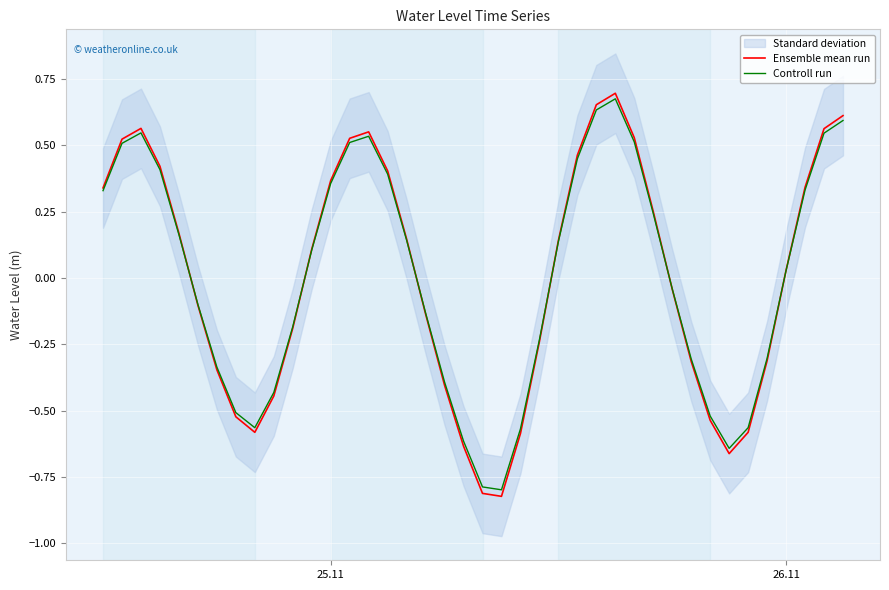

Is it true that Ensemble mean run equals -0.9 at 34?

False